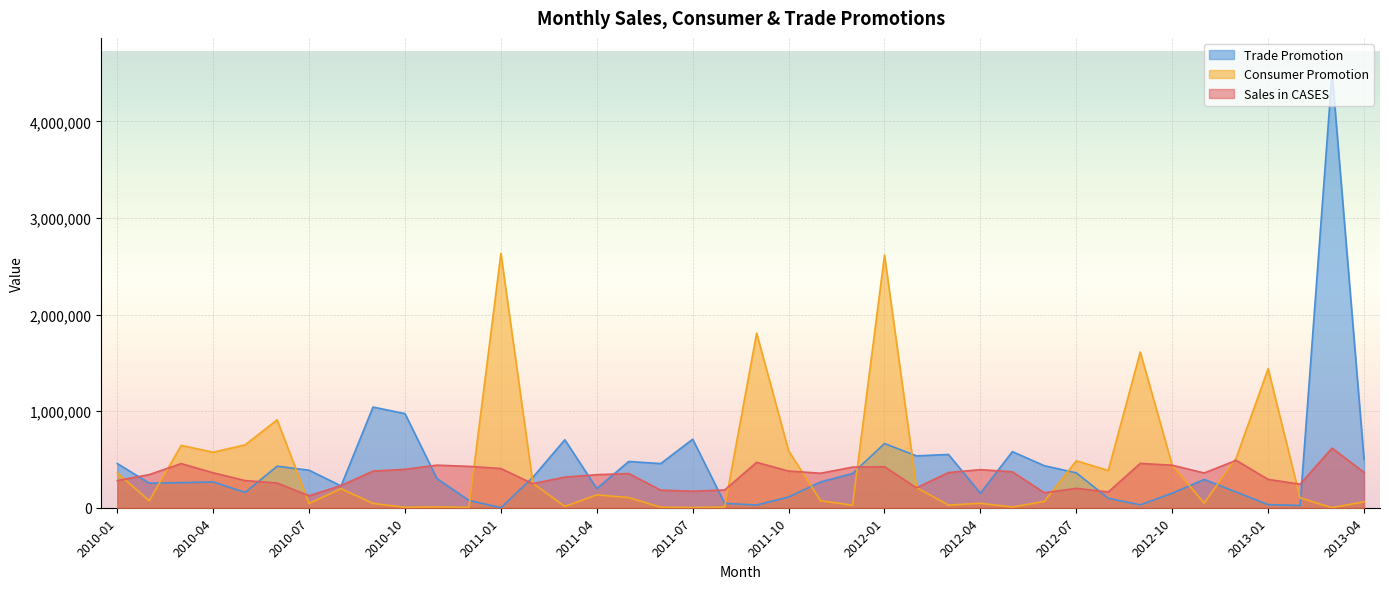

How many interior local valleys does the Sales in CASES series have?

9